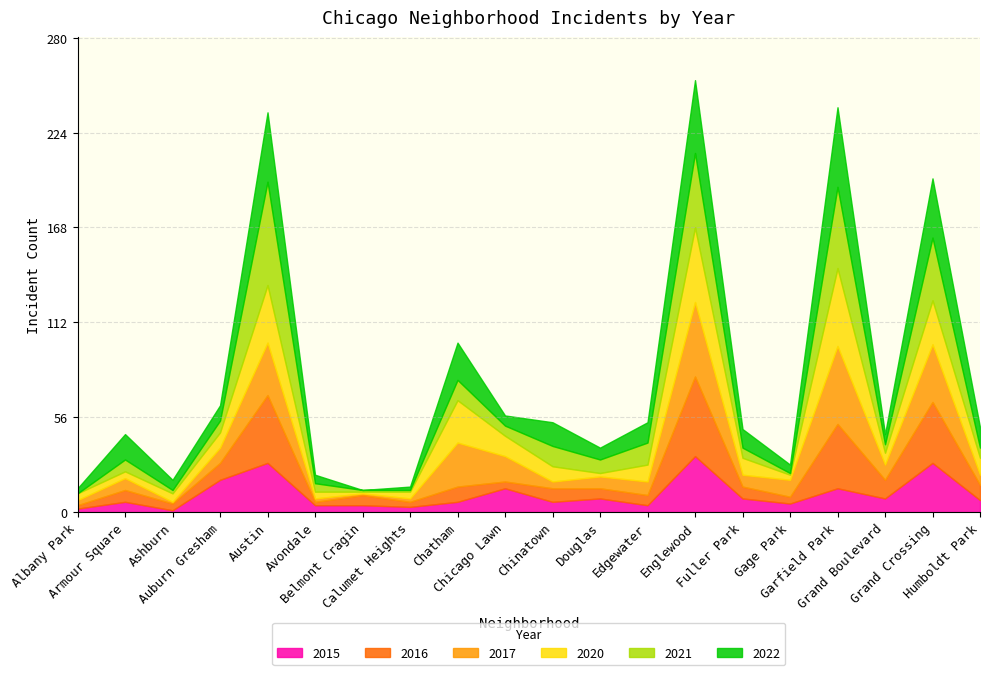

Which label corresponds to the largest value in the chart?

Austin